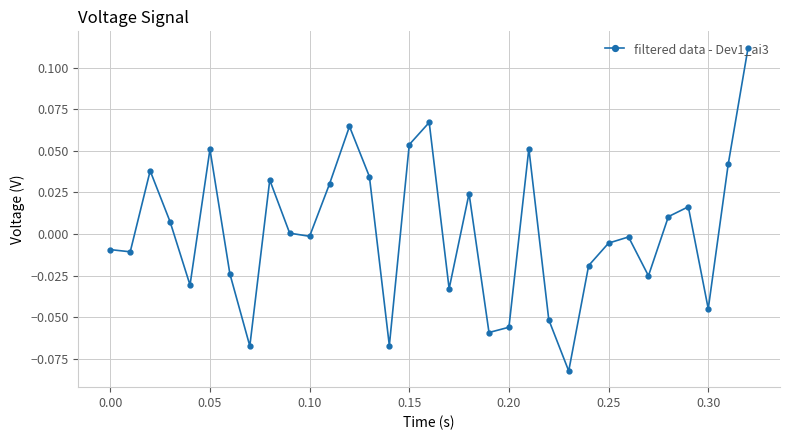

How many interior local peaks (higher than both neighbors) does the data have?

9